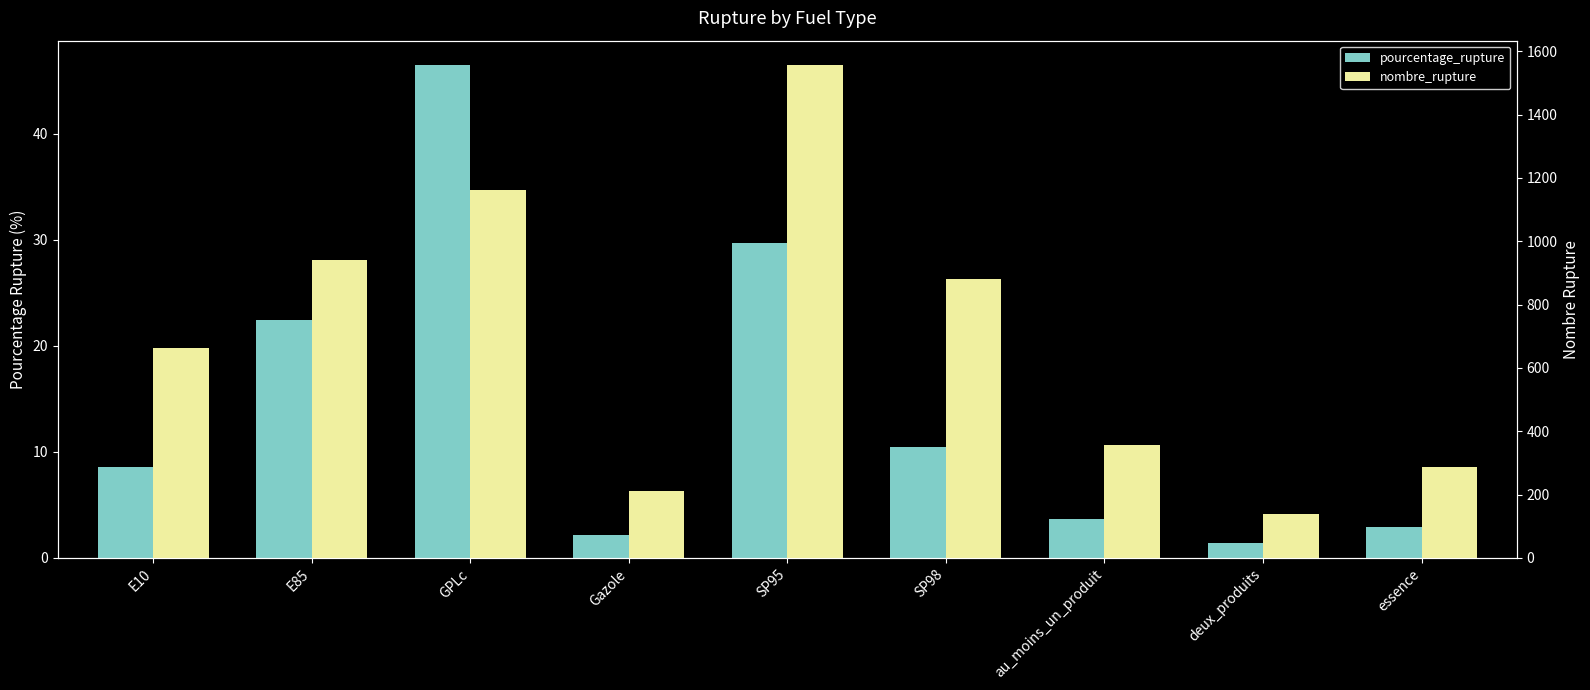

What is the sum of the pourcentage_rupture values at E10 and GPLc?

55.0